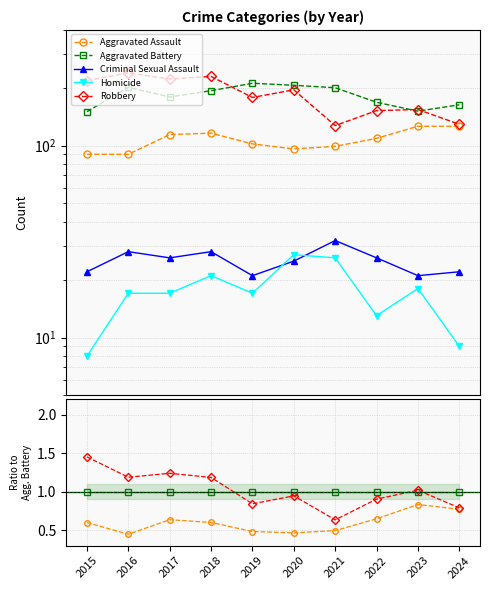

True or false: Aggravated Battery and Criminal Sexual Assault cross at least once.

False